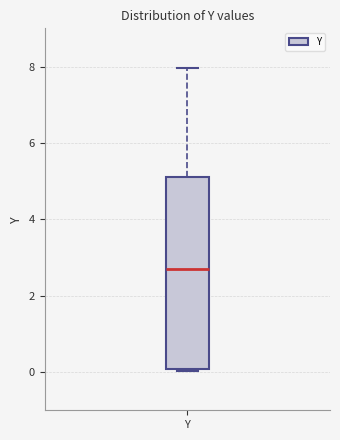

Transcribe this box plot: give where the median line is, the range the box spans, and where the two whiskers end, as read against the y-axis. The values are not printed on the chart, so give them approximately, as read against the axis.

median 2.6, box 0.0 to 5.0, whiskers 0.0 to 8.0